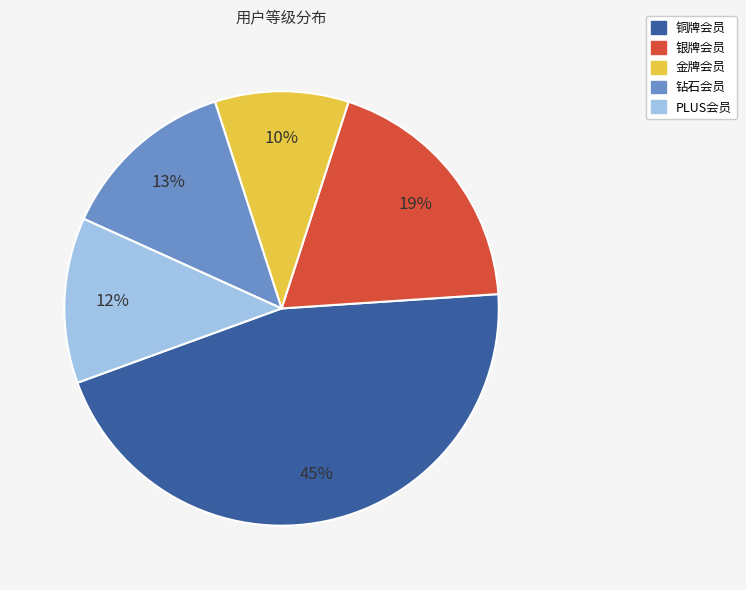

Is the sum of 铜牌会员 and PLUS会员 greater than half?

Yes